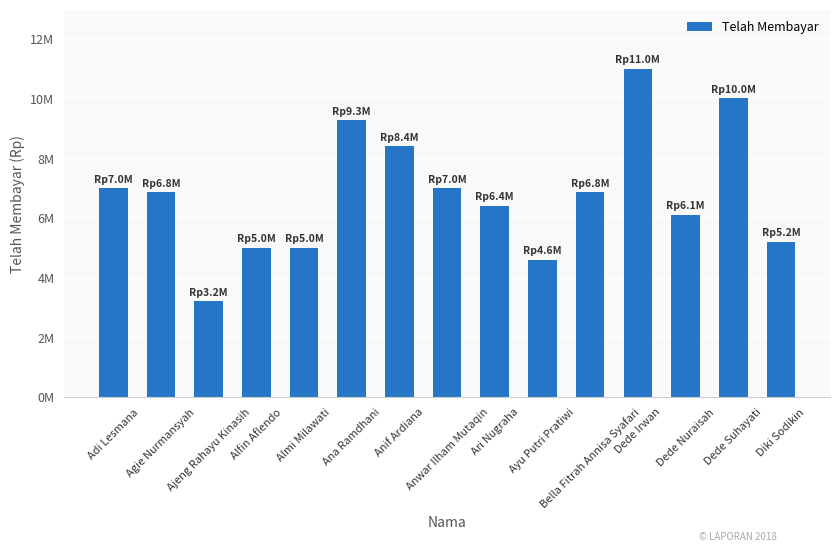

Reading right to left, transcribe all the data shown in this chart.

Diki Sodikin=5200000	Dede Suhayati=10000000	Dede Nuraisah=6100000	Dede Irwan=11000000	Bella Fitrah Annisa Syafari=6850000	Ayu Putri Pratiwi=4600000	Ari Nugraha=6400000	Anwar Ilham Mutaqin=7000000	Anif Ardiana=8400000	Ana Ramdhani=9262500	Almi Milawati=5000000	Alfin Aflendo=5000000	Ajeng Rahayu Kinasih=3200000	Agie Nurmansyah=6850000	Adi Lesmana=7000000